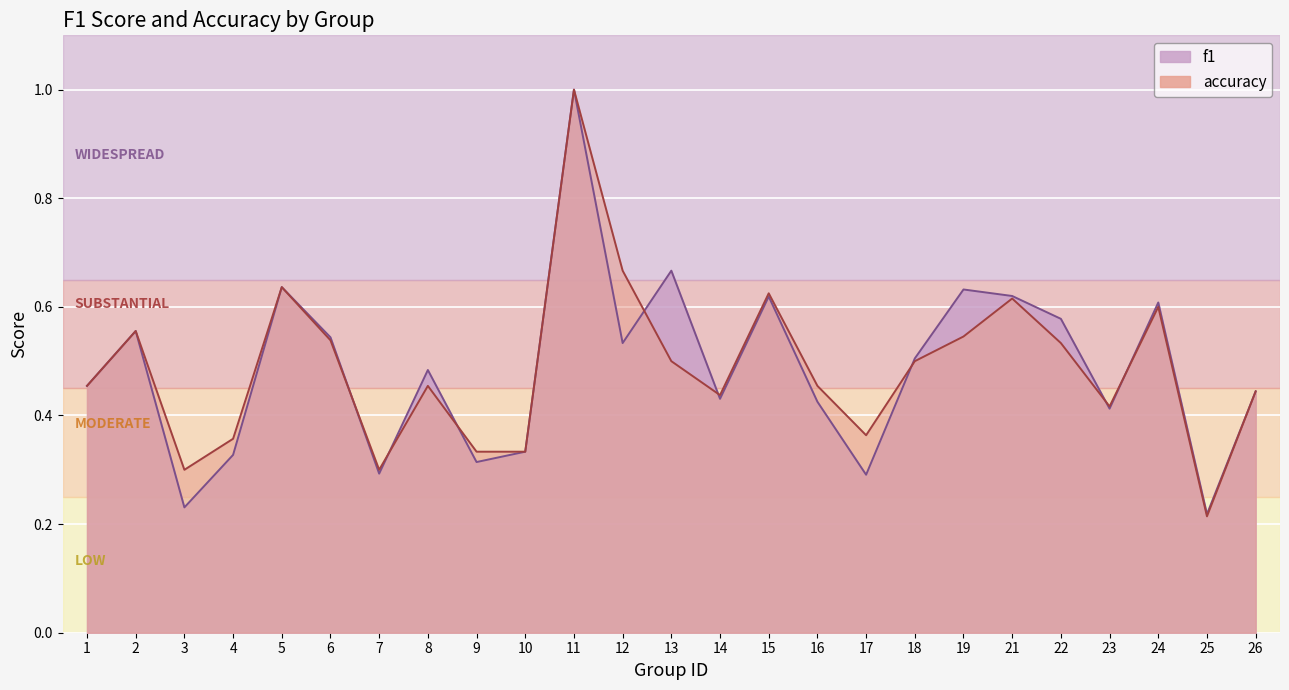

Rank the series by their average value, from lowest to highest.

f1, accuracy